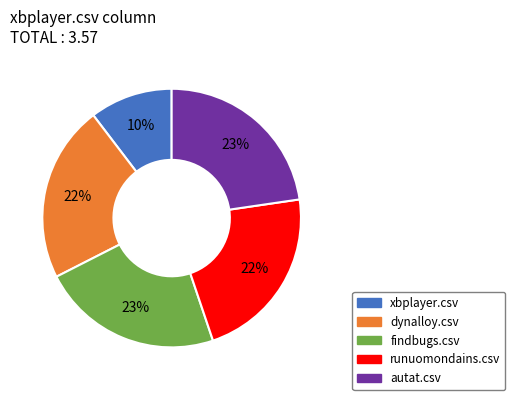

Is there a majority slice in this chart?

No